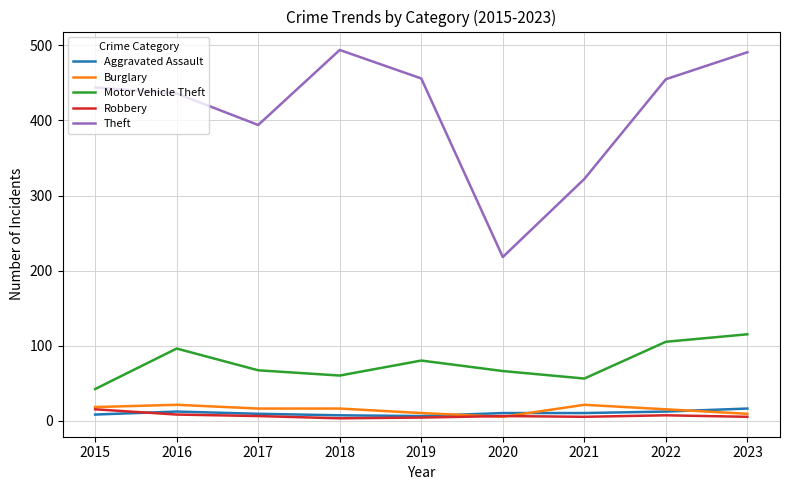

What is the sum of all Motor Vehicle Theft values?

687